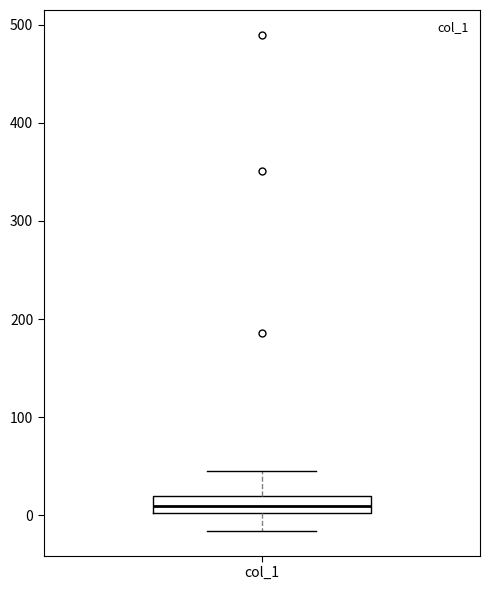

Read this box plot against the y-axis: the position of the median line, the range covered by the box, and the ends of both whiskers. The values are not printed on the chart, so give them approximately, as read against the axis.

median 10, box 0 to 20, whiskers -20 to 40